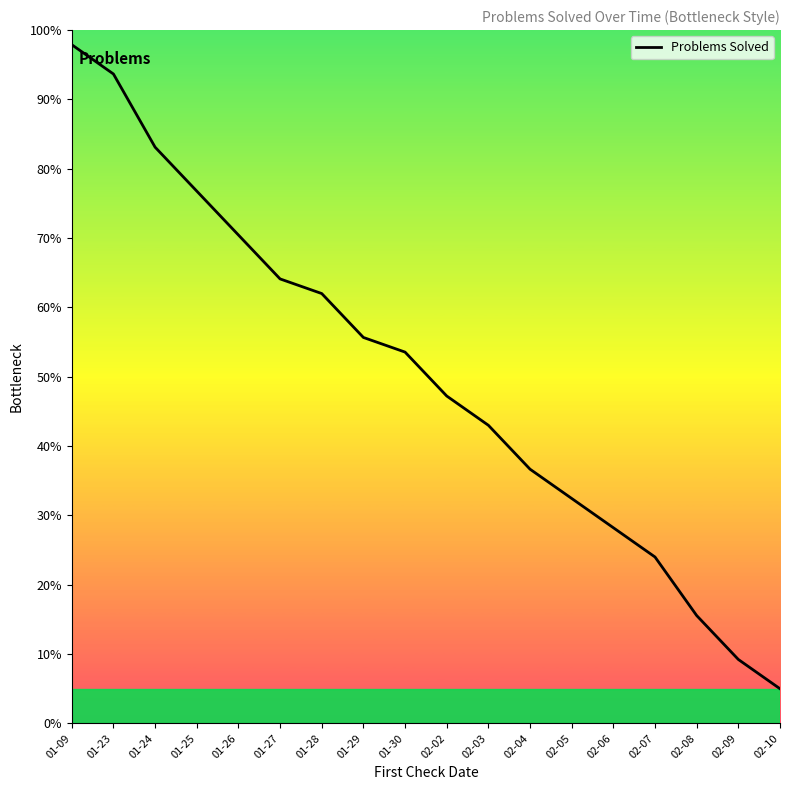

How many lines are shown in the chart?

1